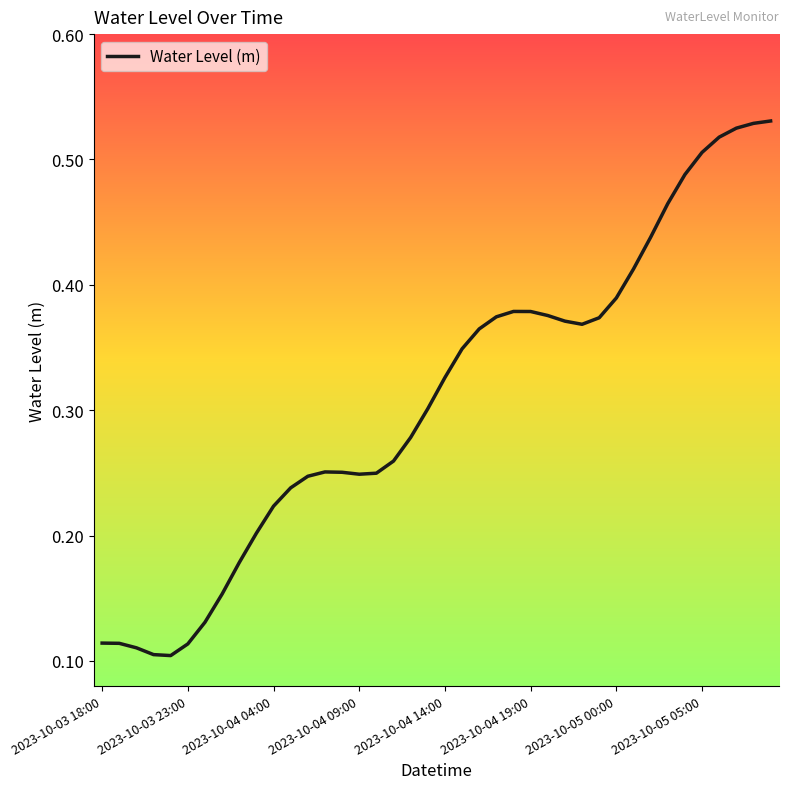

How many values are between 0 and 1?

40